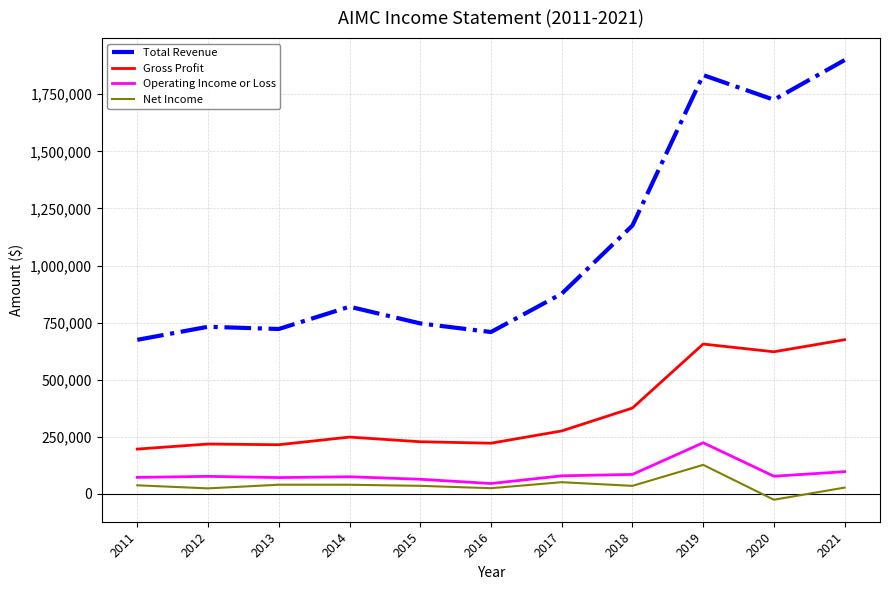

What is the difference between the Total Revenue values at 2014 and 2021?

1080000